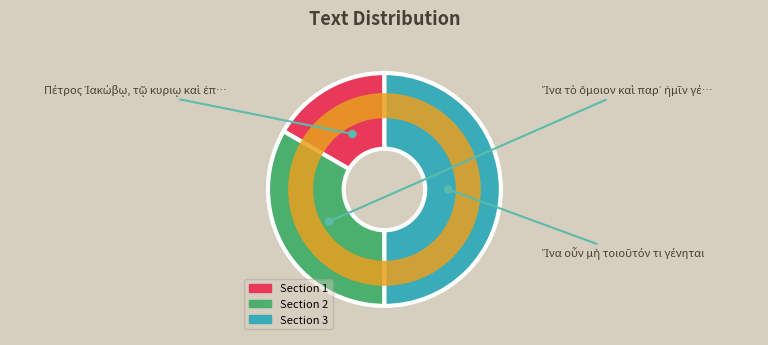

Rank the categories by value from lowest to highest.

Πέτρος Ἰακώβῳ, τῷ κυριῳ καὶ ἐπισκόπῳ, Ἵνα τὸ ὅμοιον καὶ παρ᾽ ἡμῖν γένηται, Ἵνα οὖν μὴ τοιοῦτόν τι γένηται